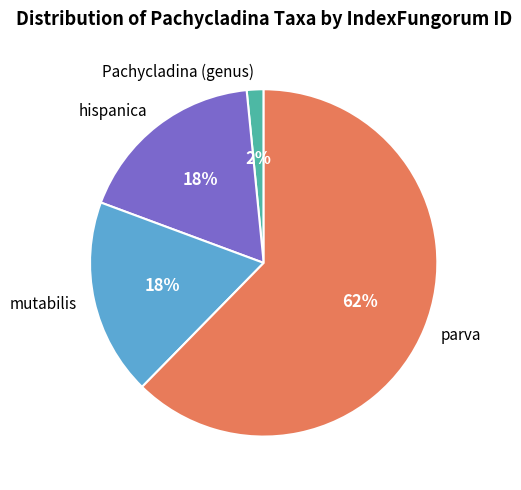

What is the smallest slice in the pie chart?

Pachycladina (genus)